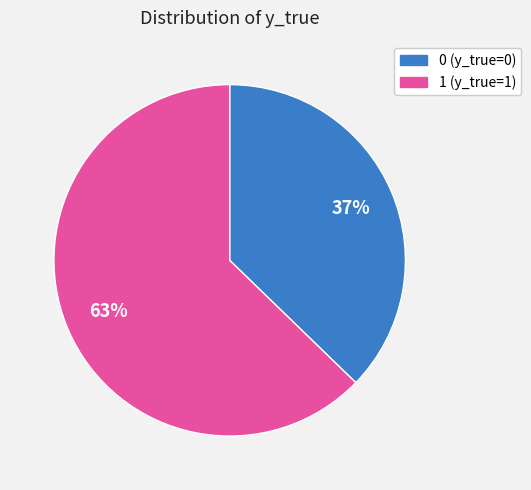

To the nearest percent, what is the average slice percentage?

50%